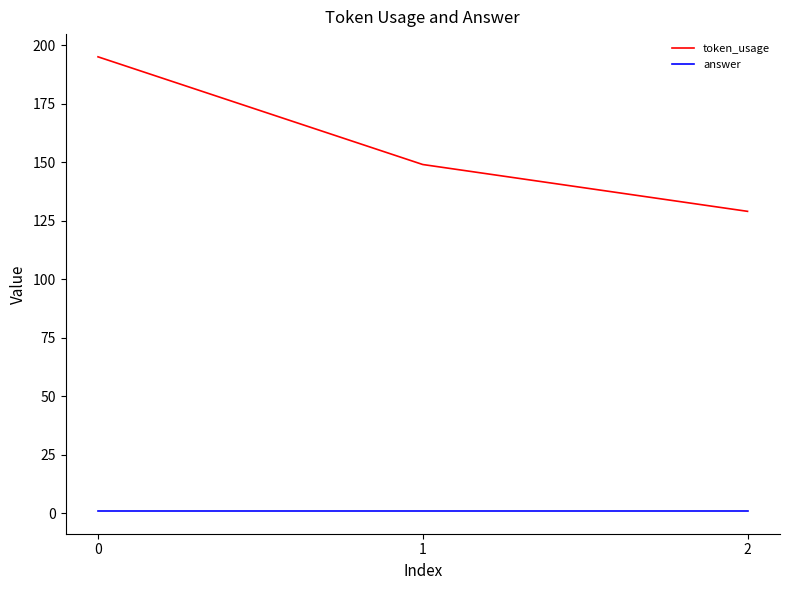

Between 0 and 2, which series saw the biggest shift?

token_usage